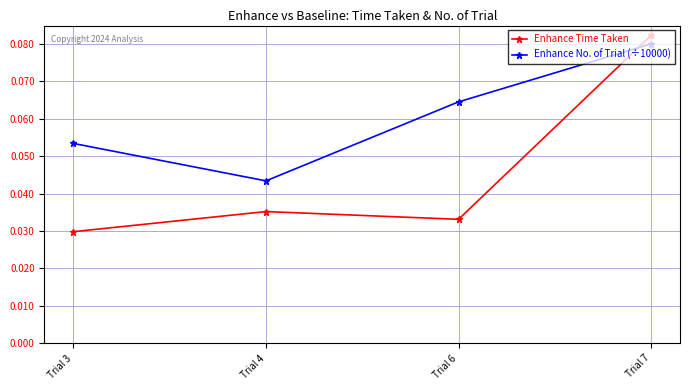

Where is Enhance No. of Trial (÷10000) nearest to the value 0?

Trial 4